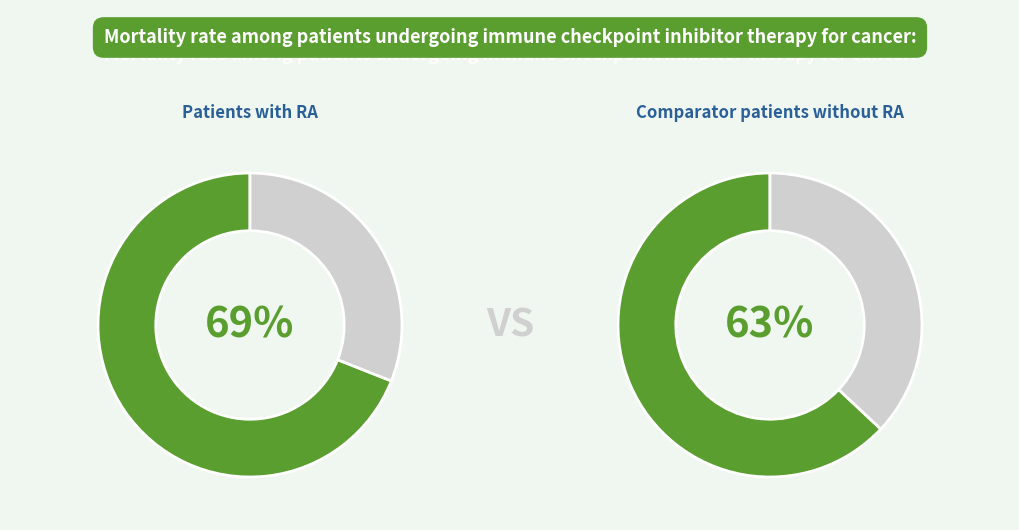

True or false: 1 accounts for 50% of the total.

True